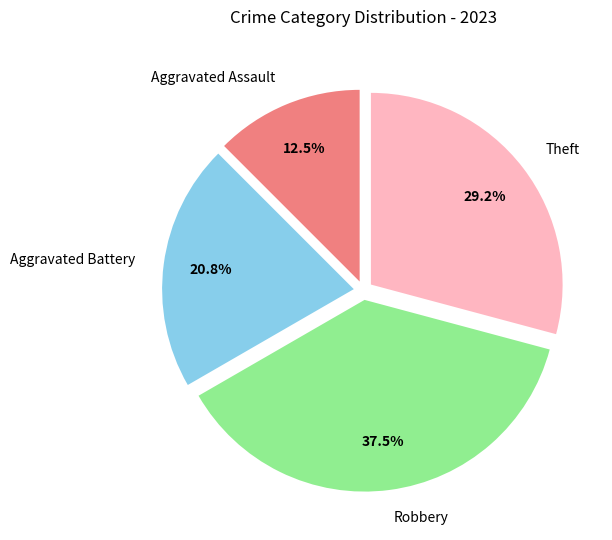

The Aggravated Assault slice represents 19% of the pie. True or false?

False